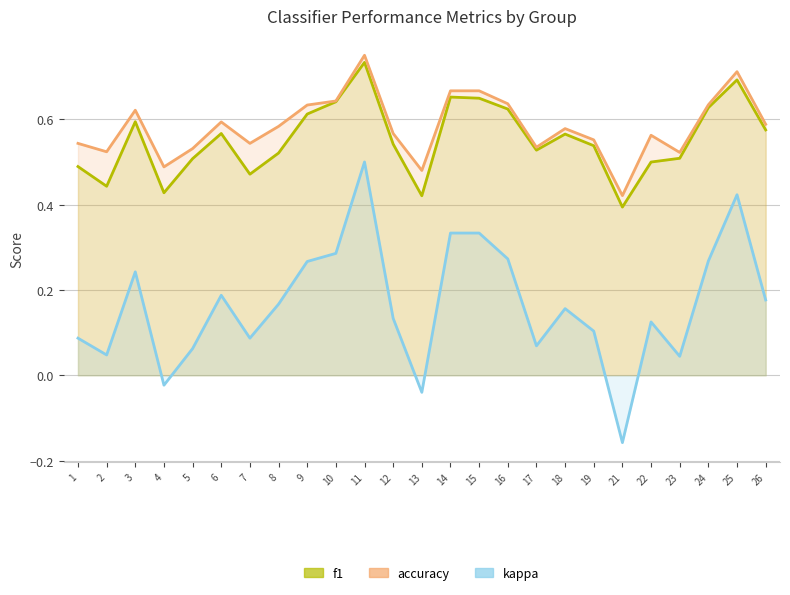

The value of accuracy at 2 is 0.5. True or false?

True